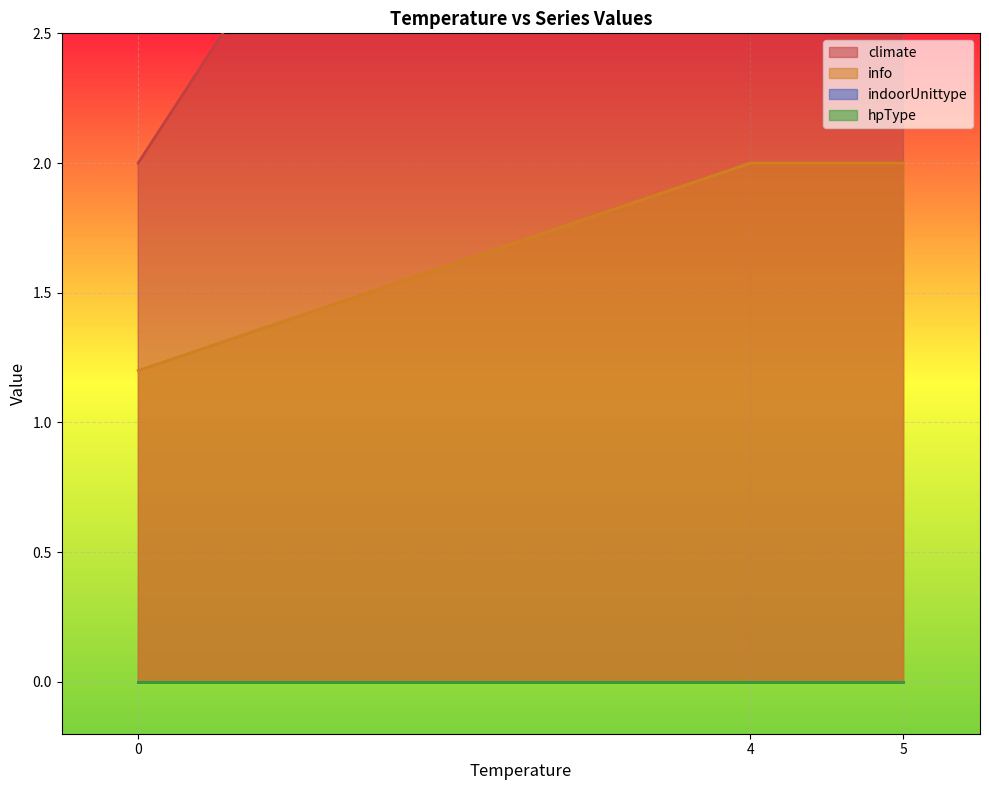

Rank the series by their maximum value, from highest to lowest.

climate, info, indoorUnittype, hpType